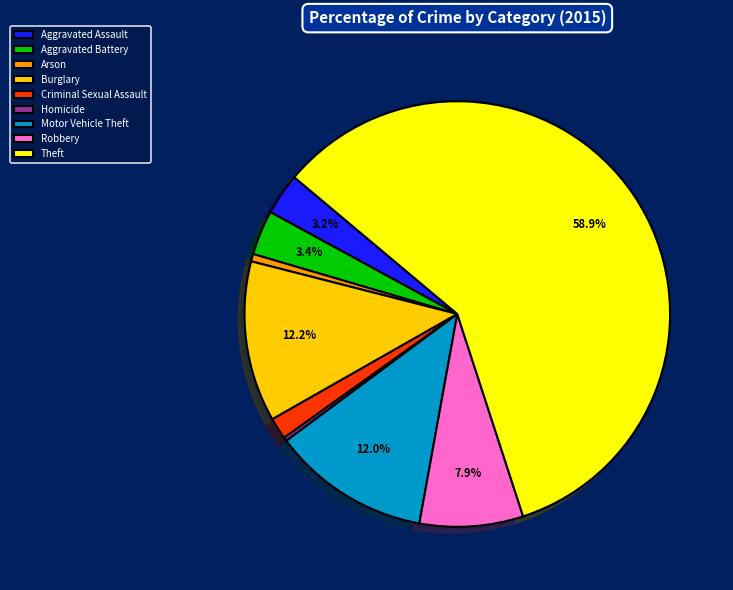

Rank the categories by value from lowest to highest.

Homicide, Arson, Criminal Sexual Assault, Aggravated Assault, Aggravated Battery, Robbery, Motor Vehicle Theft, Burglary, Theft